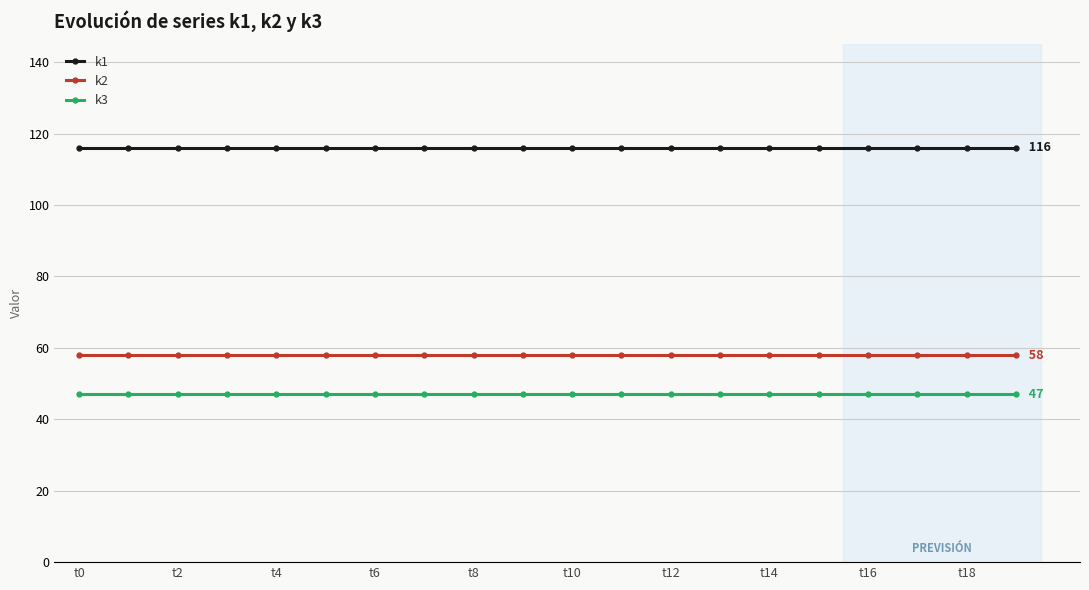

Which series has the largest total across all categories?

k1